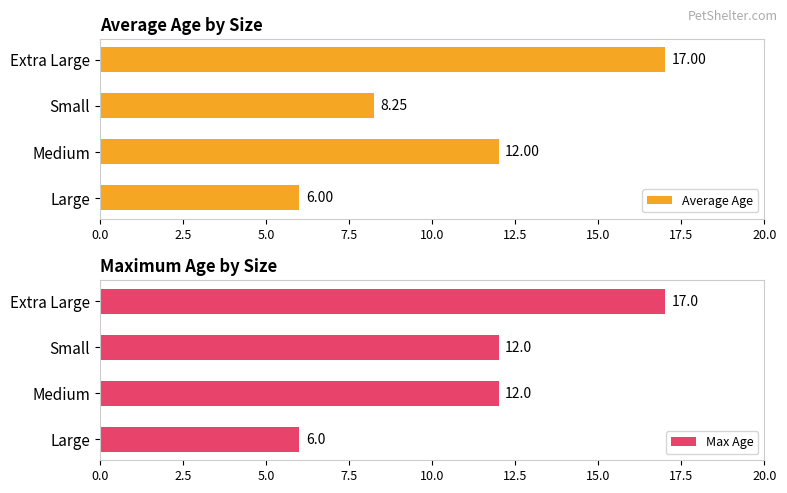

Does the chart contain stacked bars?

No